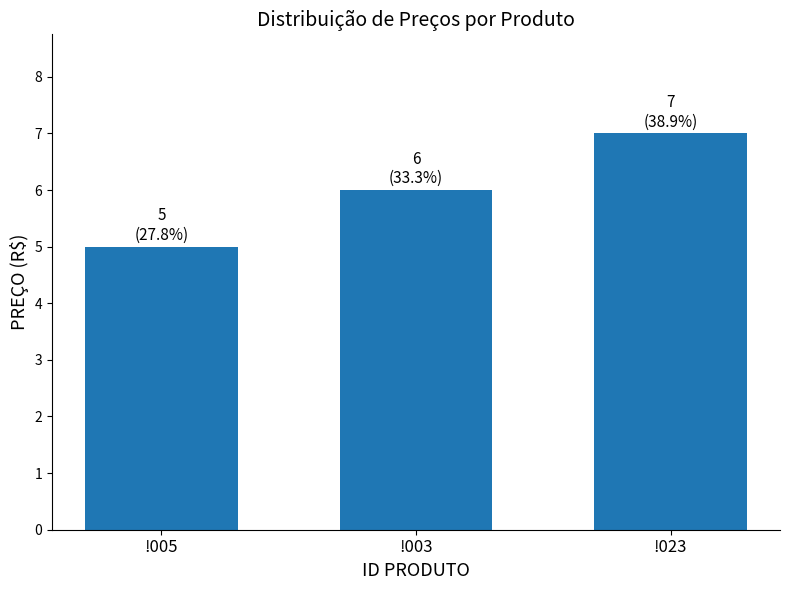

What is the value of the 1st bar from the left?

5